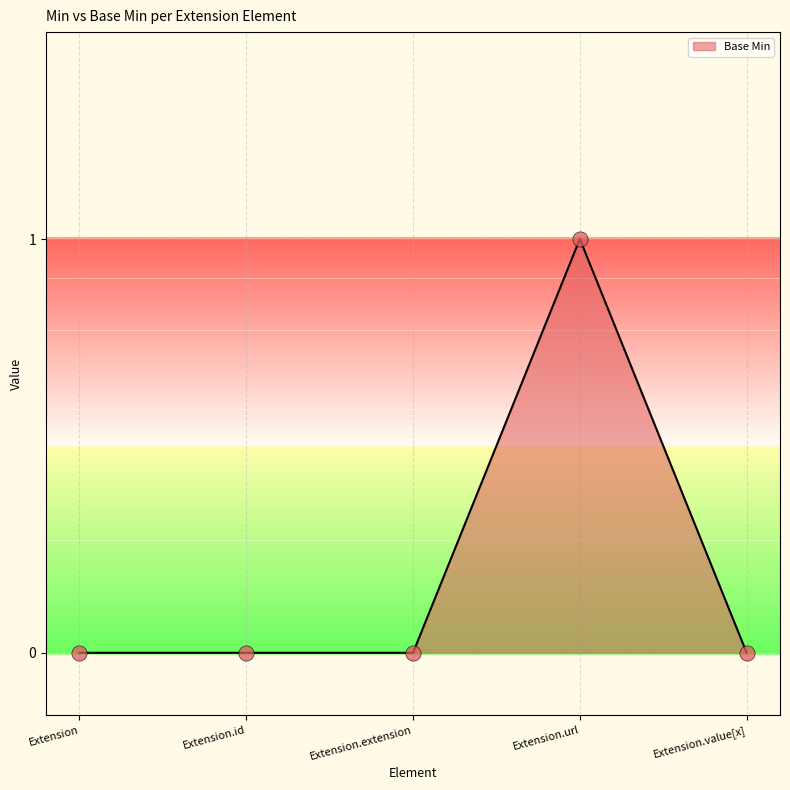

What is the change in value from Extension.url to Extension.value[x]?

-1